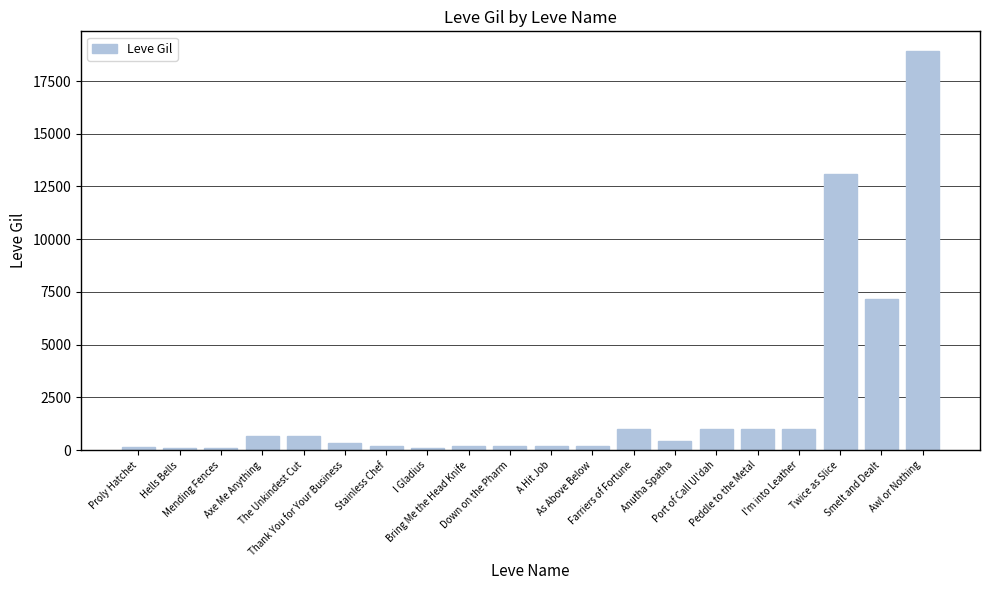

Approximately how many times larger is the value at I Gladius compared to Bring Me the Head Knife?

0.5